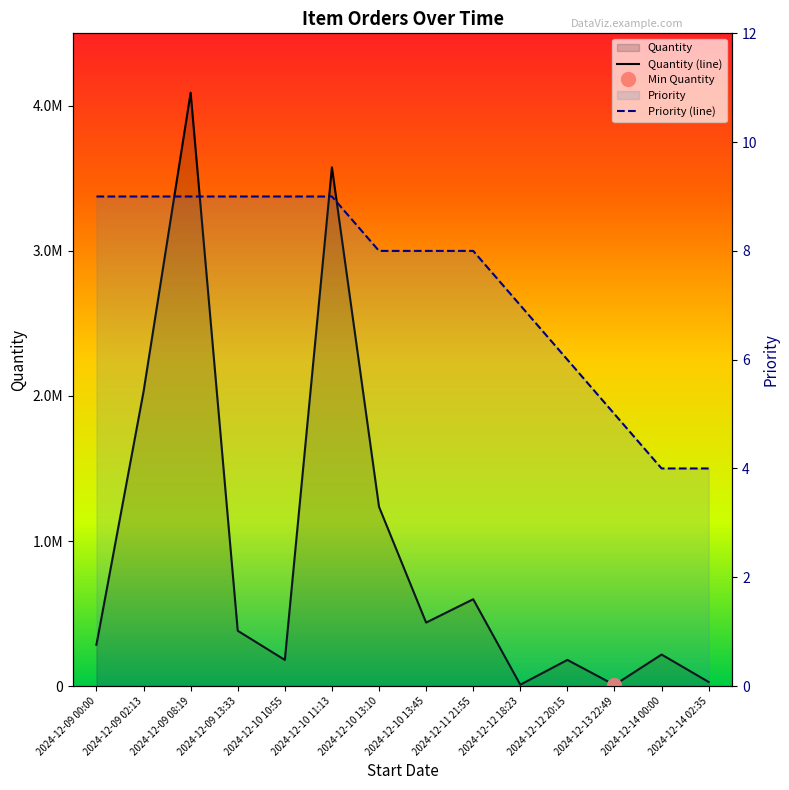

True or false: Quantity (line) has more than 1 interior local peaks.

True